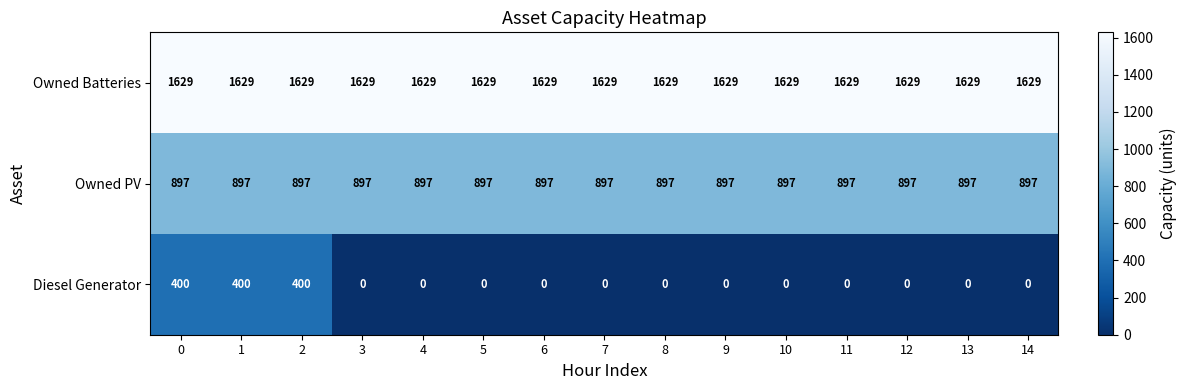

True or false: Diesel Generator has a value of 0 at 14.

True